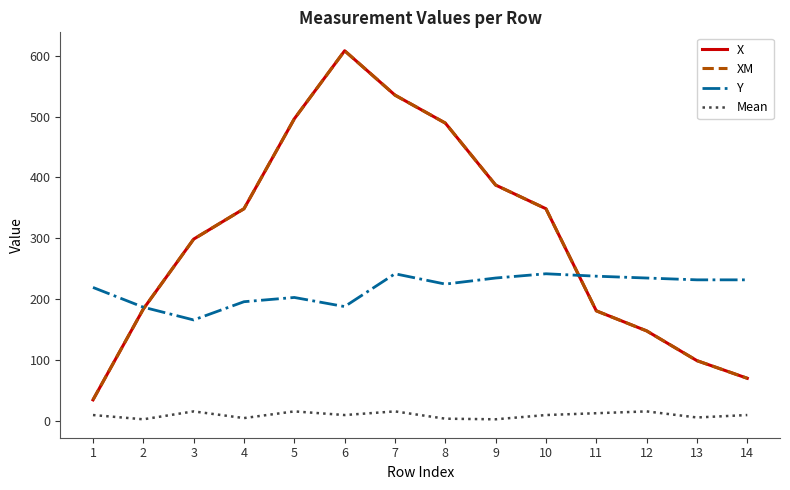

Does the chart display data point markers on the line(s)?

No